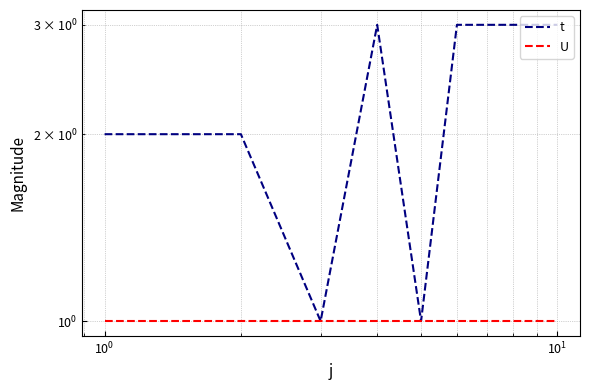

What is the difference between the second highest and second lowest values in the t series?

2